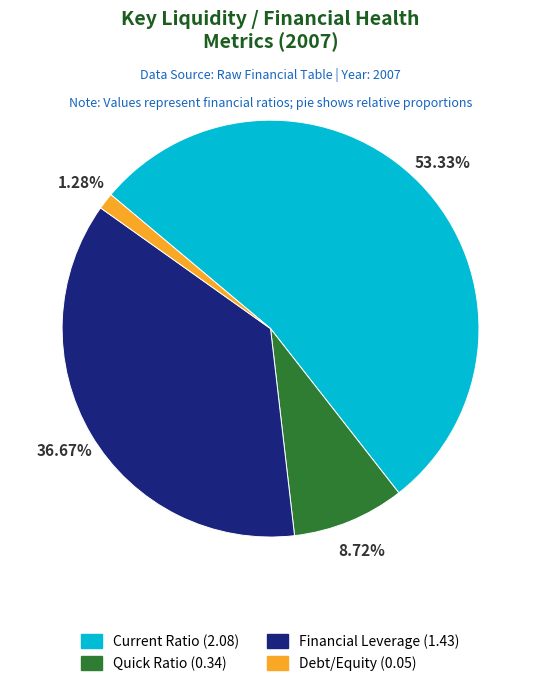

Which slice is the largest?

Current Ratio